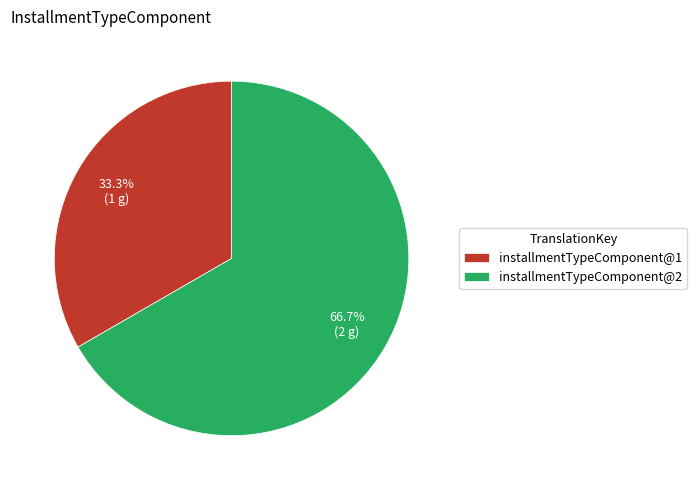

Does installmentTypeComponent@1 account for over 50% of the chart?

No